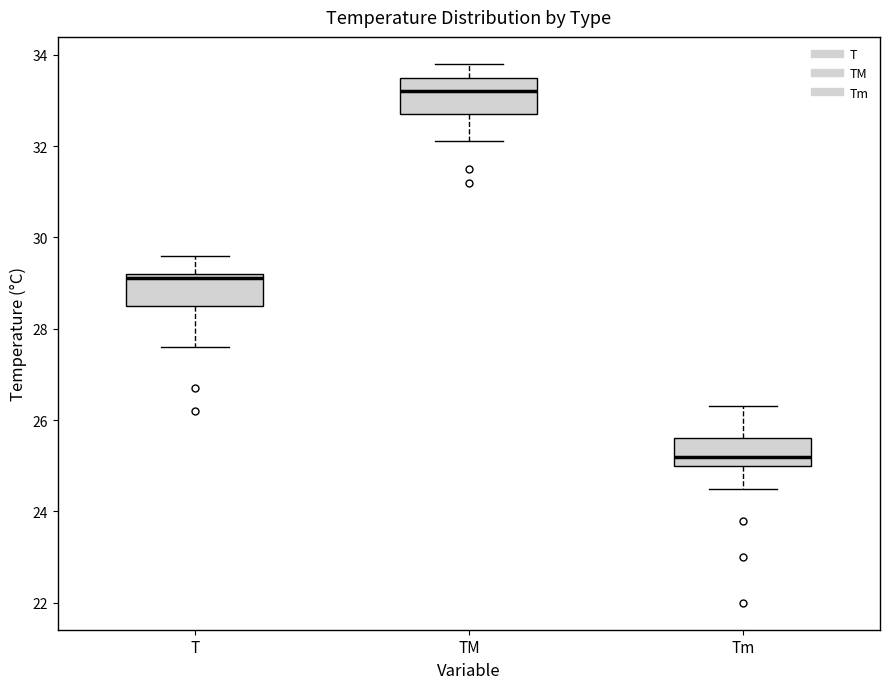

Reading left to right, transcribe this box plot: for each box, give where its median line is, the range the box spans, and where its two whiskers end, as read against the y-axis. The values are not printed on the chart, so give them approximately, as read against the axis.

T: median 29.2 (just below the box's upper edge), box 28.6 to 29.2, whiskers 27.6 to 29.6
TM: median 33.2, box 32.8 to 33.6, whiskers 32.2 to 33.8
Tm: median 25.2, box 25.0 to 25.6, whiskers 24.6 to 26.4